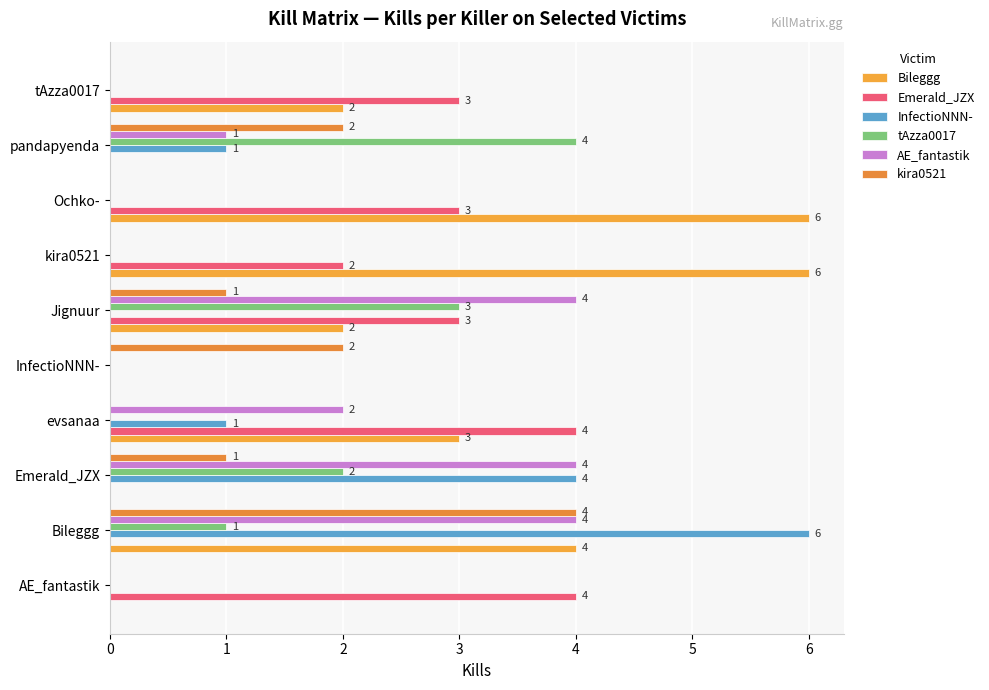

How many values in Bileggg are above zero?

6